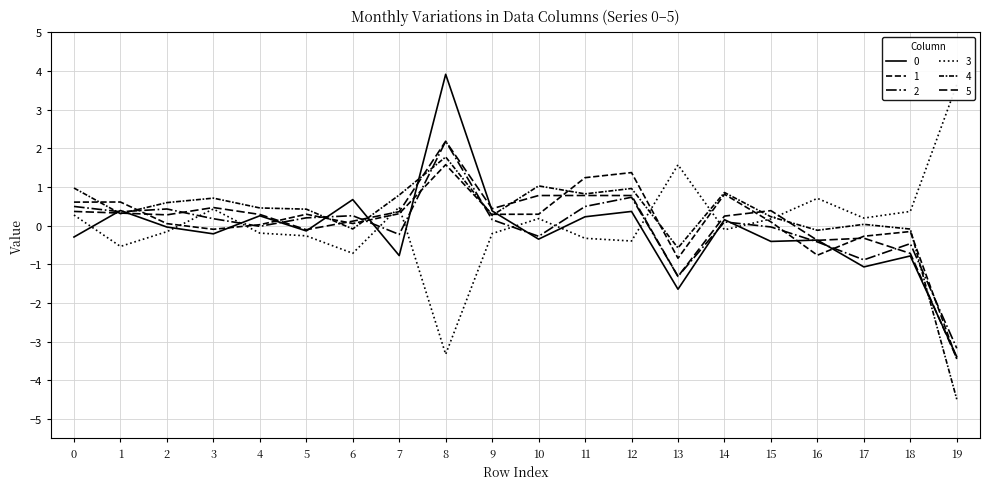

What is the value of the 4 point at the 7th from the left?

-0.1